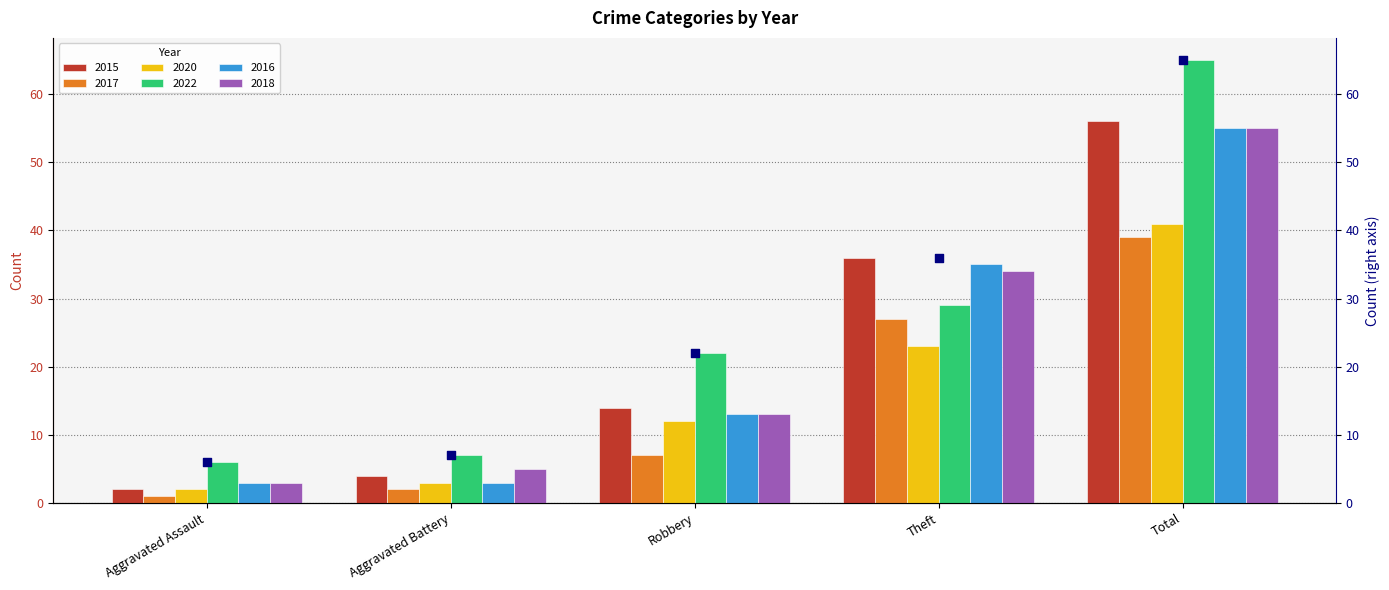

Approximately how many times larger is the value at Robbery compared to Aggravated Battery?

3.1